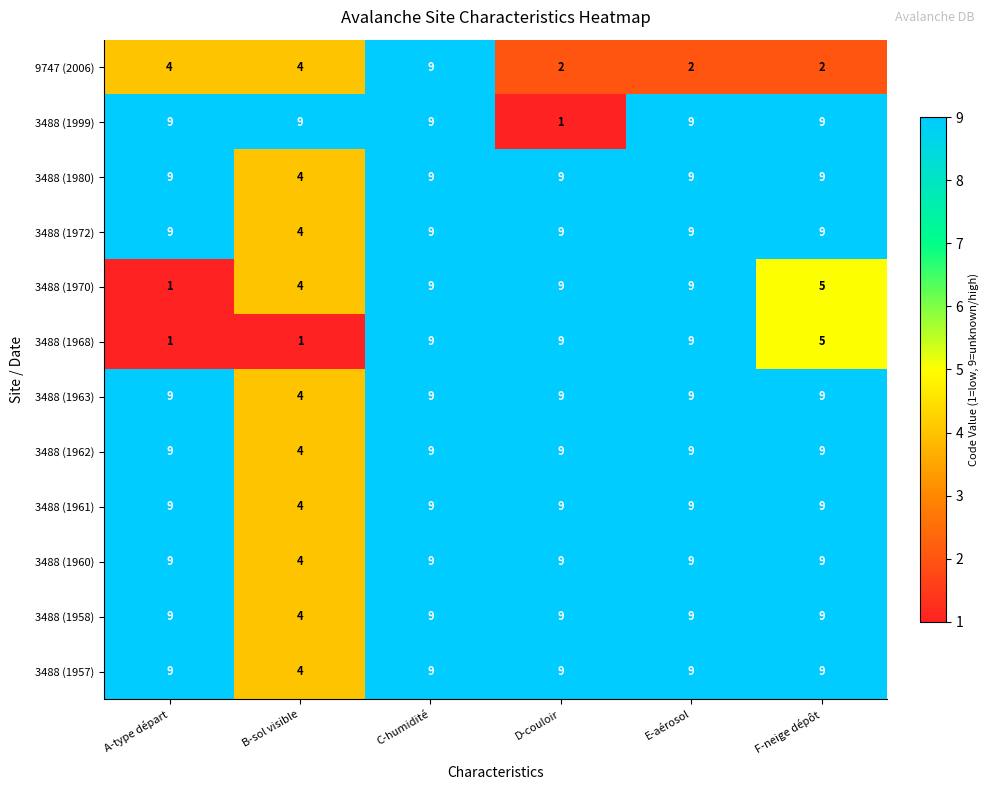

What is the difference between the highest and lowest values at A-type départ?

8